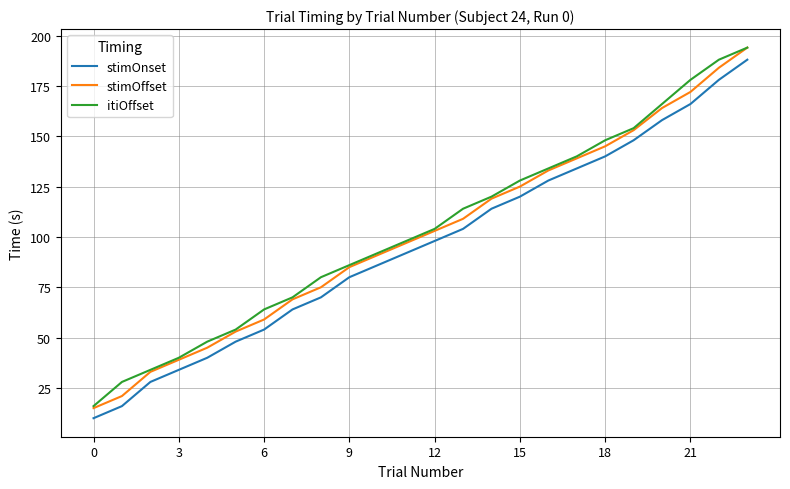

True or false: itiOffset and stimOnset intersect in this chart.

False